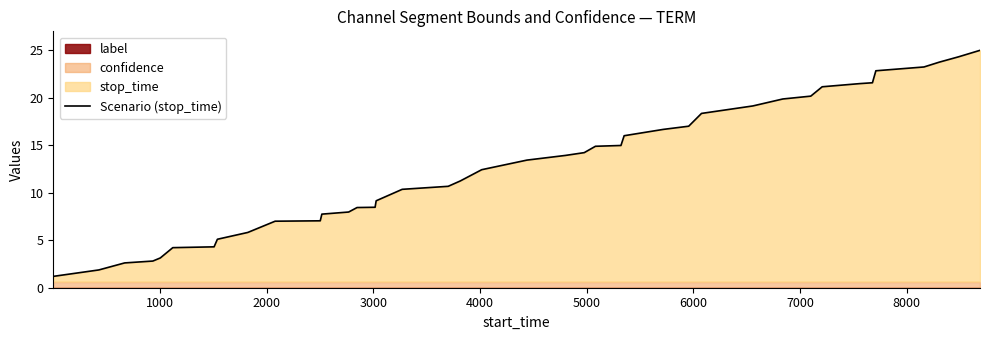

What is the average value?

12.8